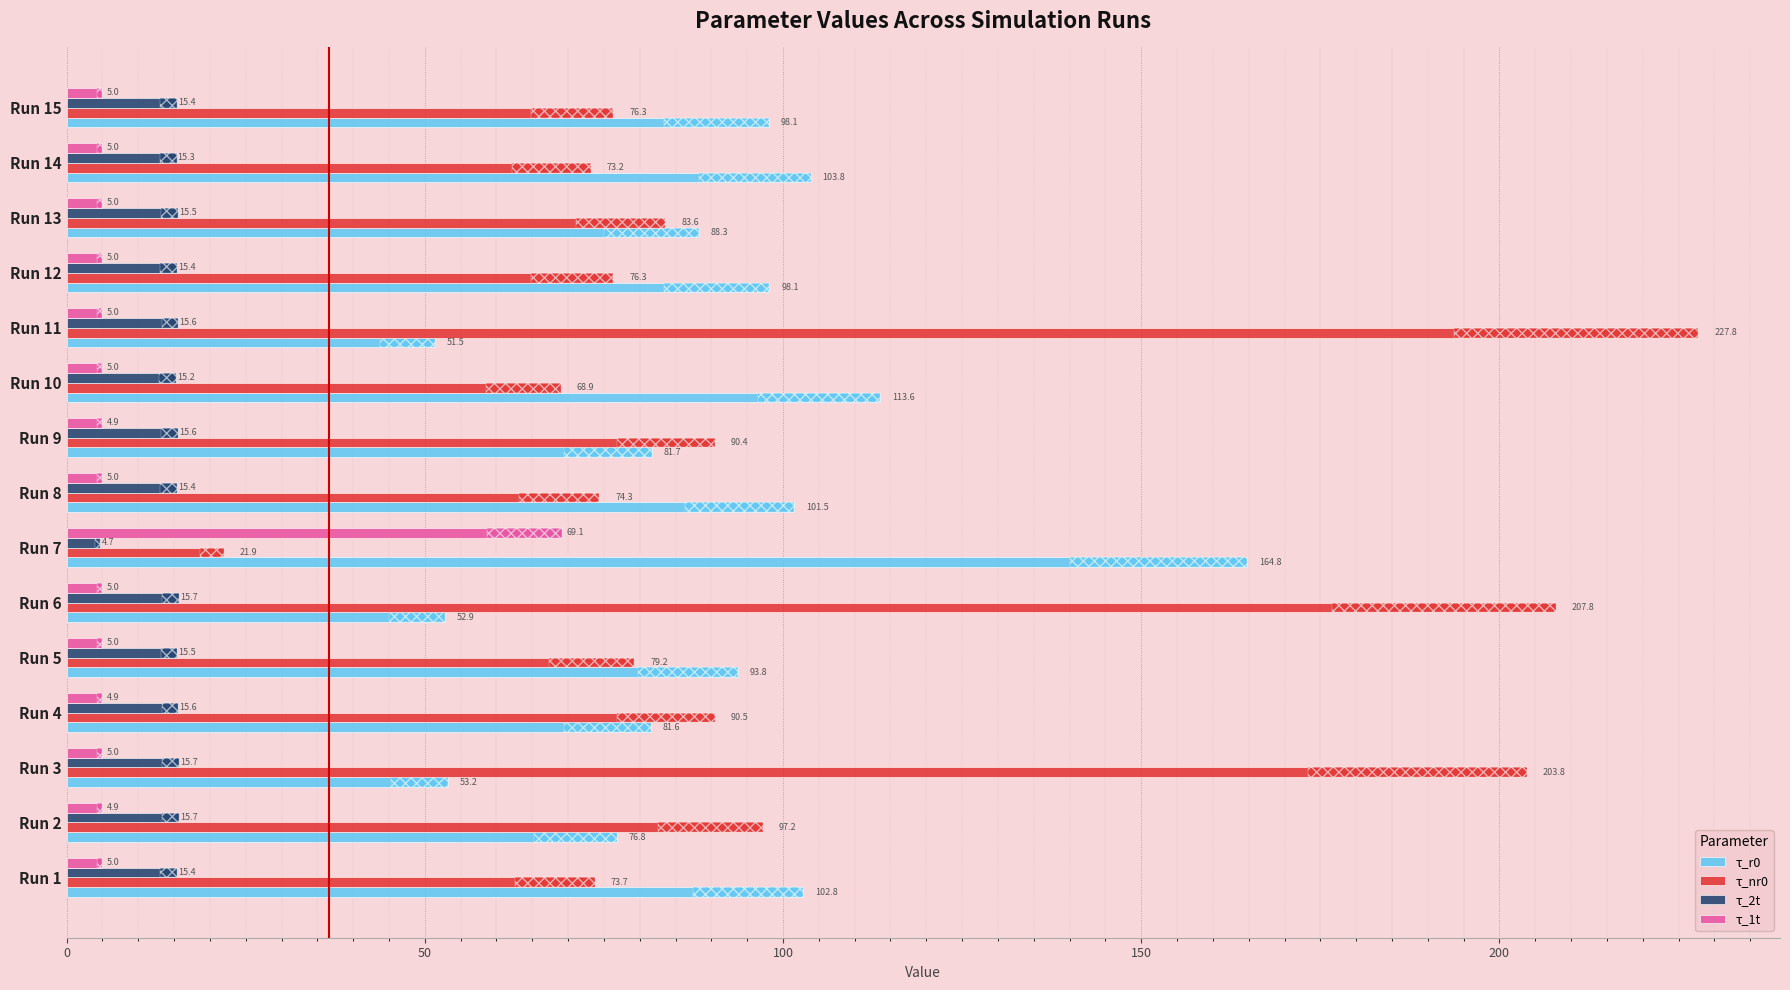

What position from the left is 6?

7